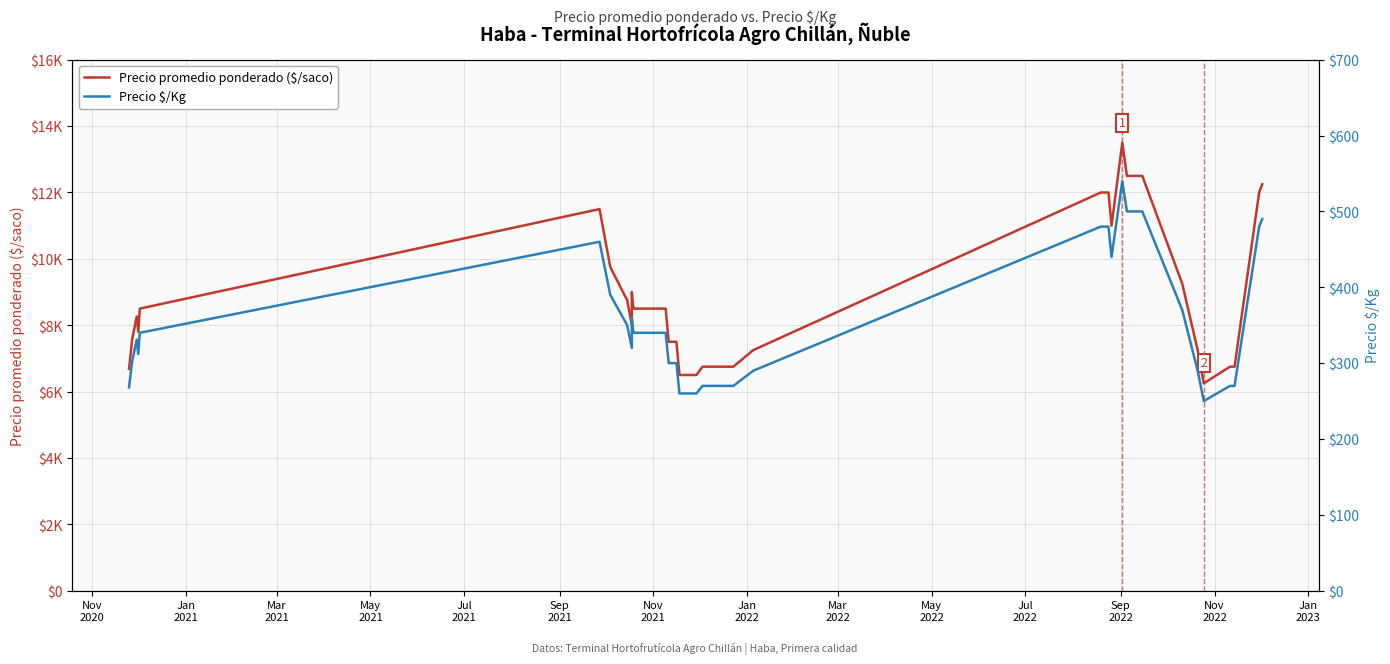

True or false: Precio promedio ponderado ($/saco) and Precio $/Kg intersect in this chart.

False